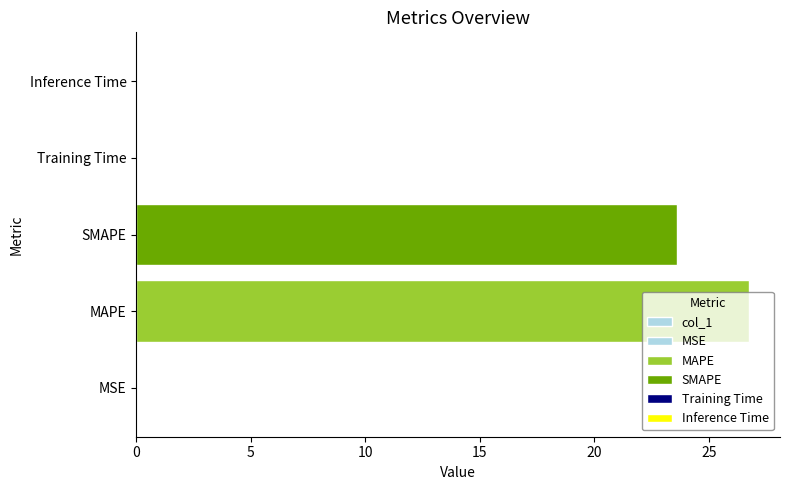

The chart shows a value of 0.0 at Inference Time. True or false?

True